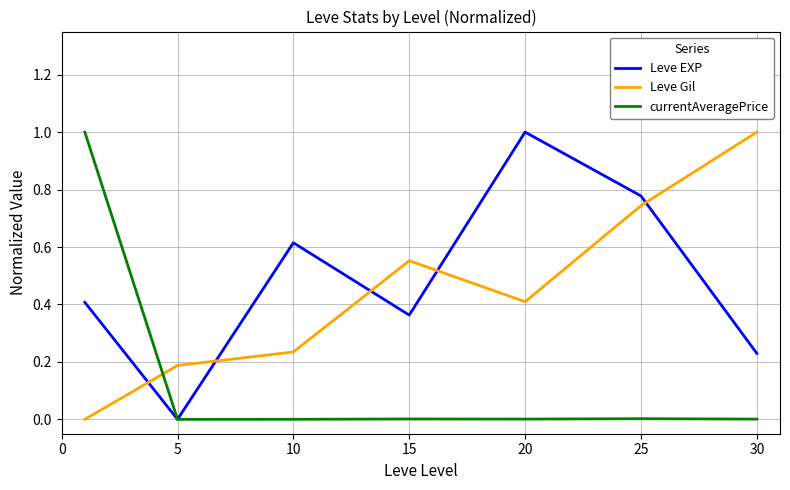

What is the difference between the maximum and minimum values in the Leve Gil series?

1.0